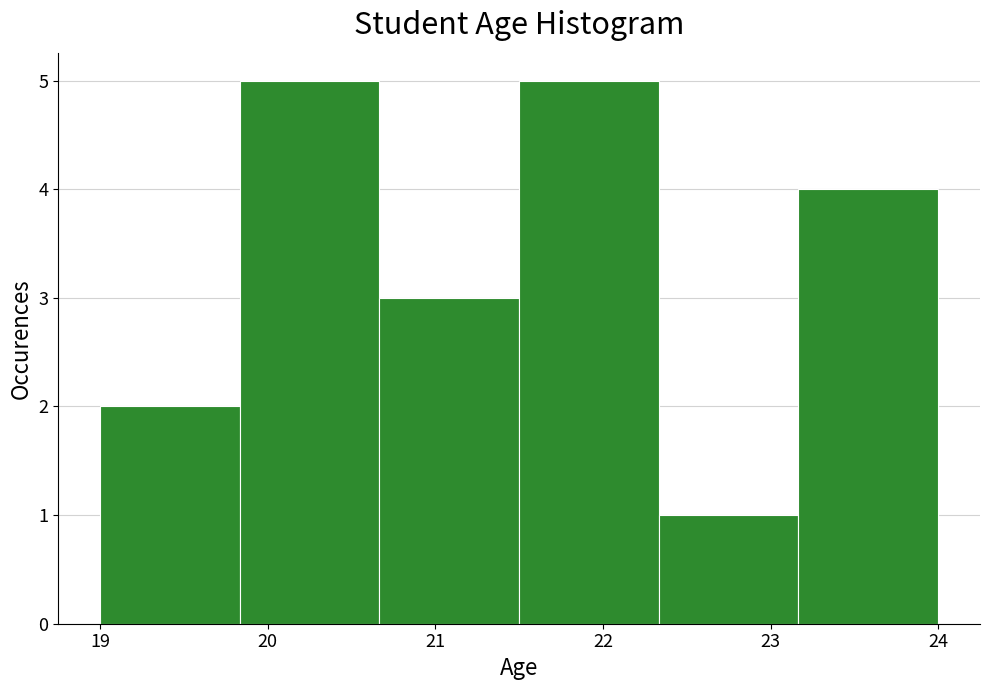

What is the height of the bar covering 21.5 to 22.3 on the x-axis? Neither the bar edges nor the heights are printed on the chart, so give them approximately, as read against the axes.

5